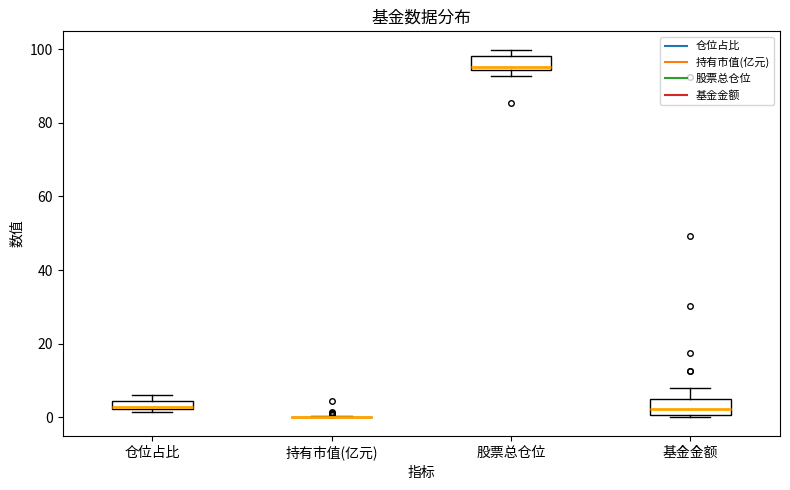

Where is the lower edge of the box for 股票总仓位 on the y-axis? The values are not printed on the chart, so give them approximately, as read against the axis.

94